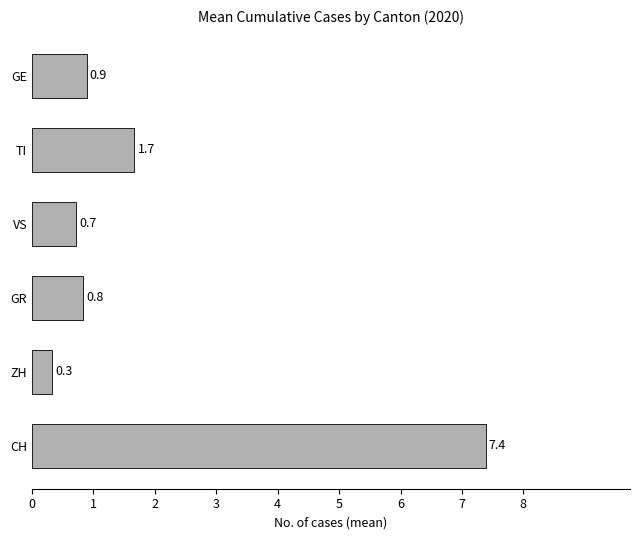

True or false: the data shows 0.6 at TI.

False